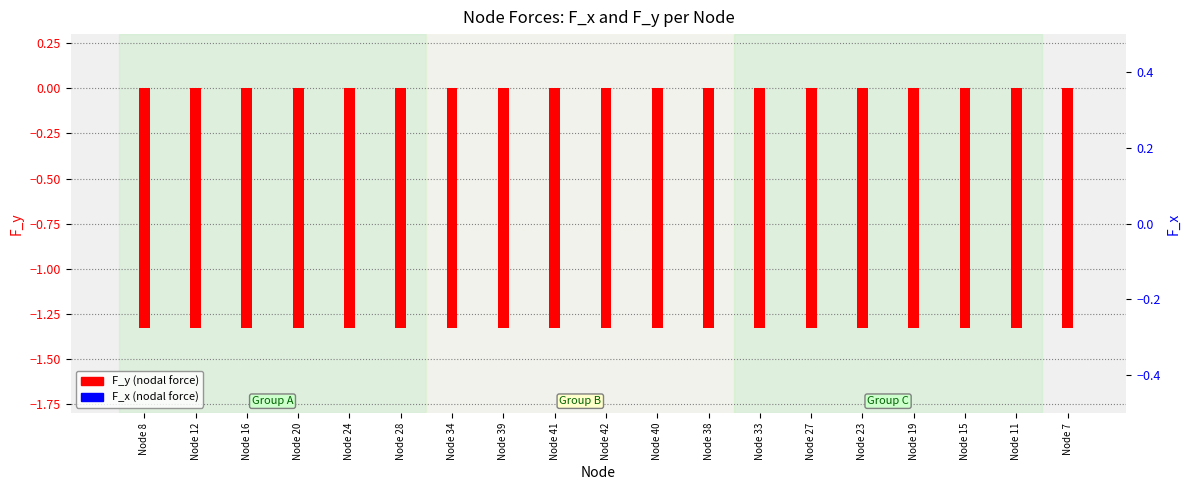

Reading left to right, what are all the values shown in this chart?

F_y (nodal force): -1.3	-1.3	-1.3	-1.3	-1.3	-1.3	-1.3	-1.3	-1.3	-1.3	-1.3	-1.3	-1.3	-1.3	-1.3	-1.3	-1.3	-1.3	-1.3
F_x (nodal force): 0.0	0.0	0.0	0.0	0.0	0.0	0.0	0.0	0.0	0.0	0.0	0.0	0.0	0.0	0.0	0.0	0.0	0.0	0.0